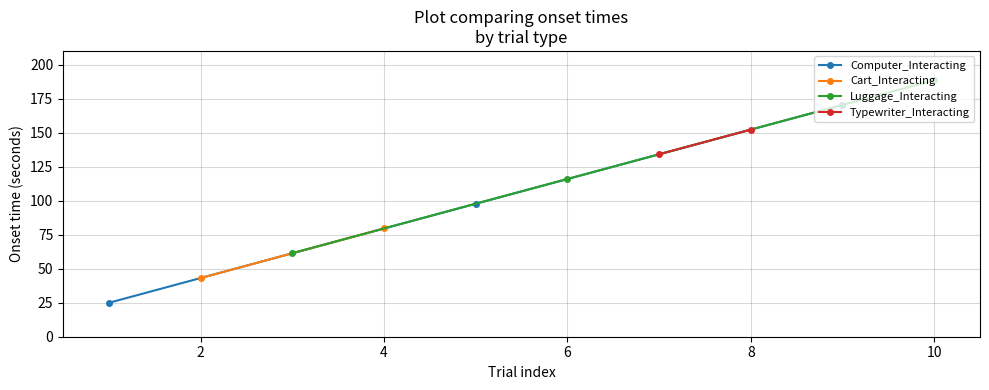

What is the maximum value for Computer_Interacting?

170.3